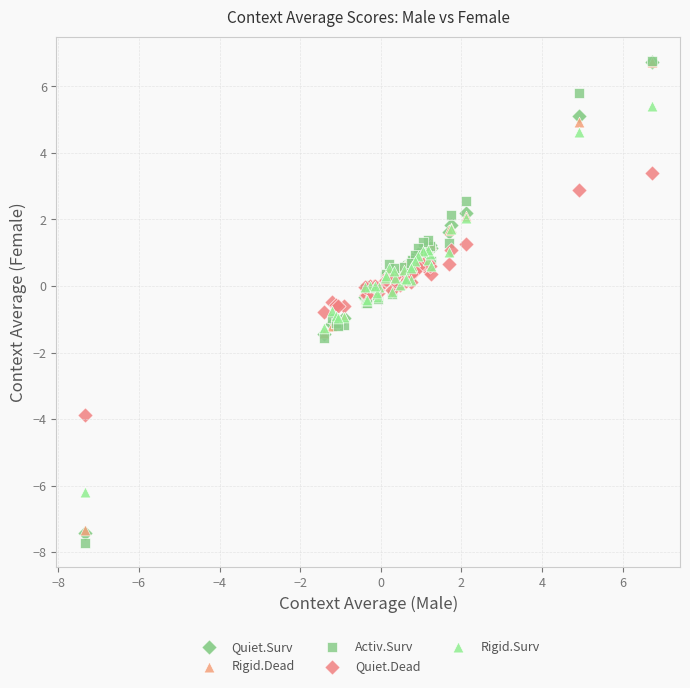

What are all the series names shown in the legend?

Quiet.Surv, Rigid.Dead, Activ.Surv, Quiet.Dead, Rigid.Surv